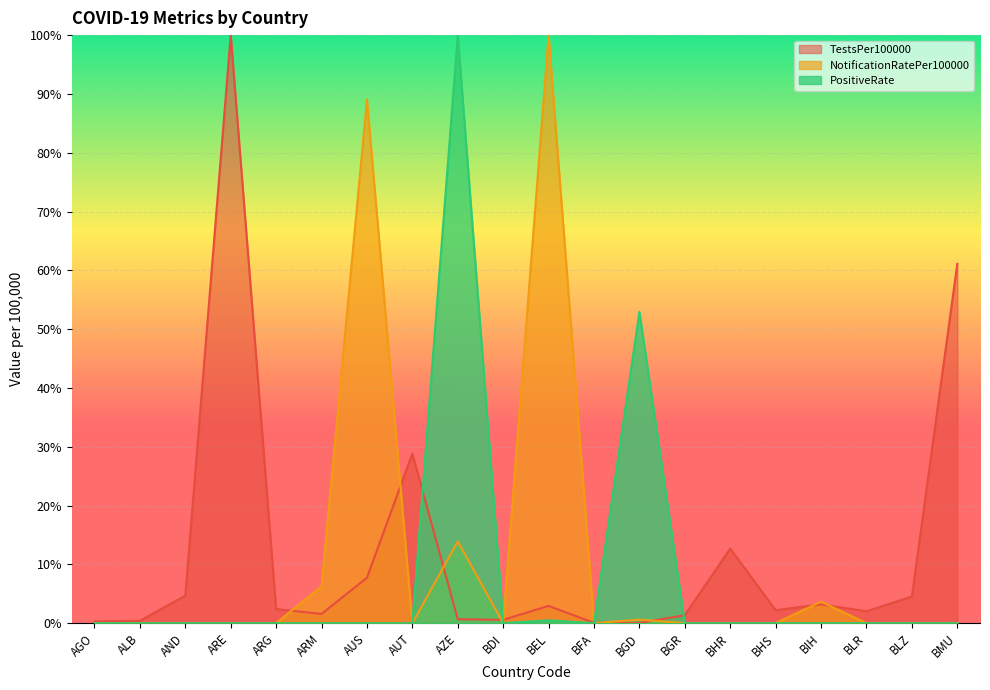

What is the sum of all NotificationRatePer100000 values?

213.4